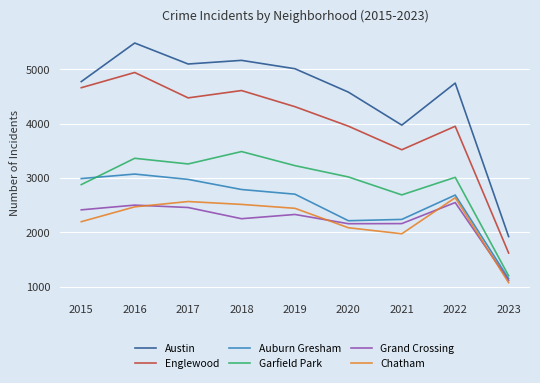

What is the difference between the maximum and minimum values in the Englewood series?

3320